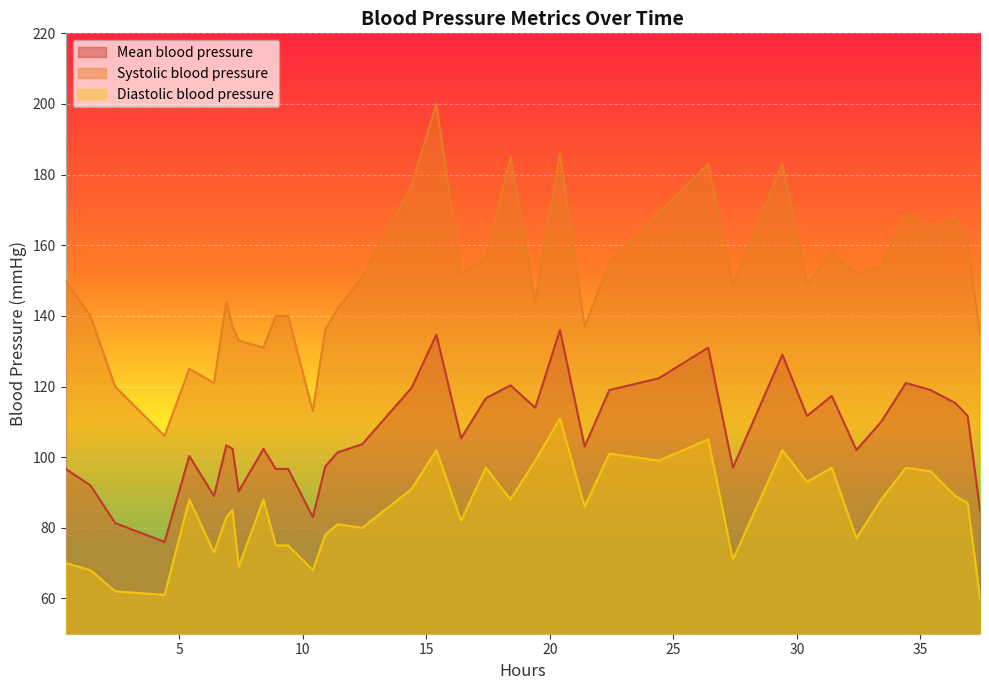

True or false: Mean blood pressure and Systolic blood pressure intersect in this chart.

False